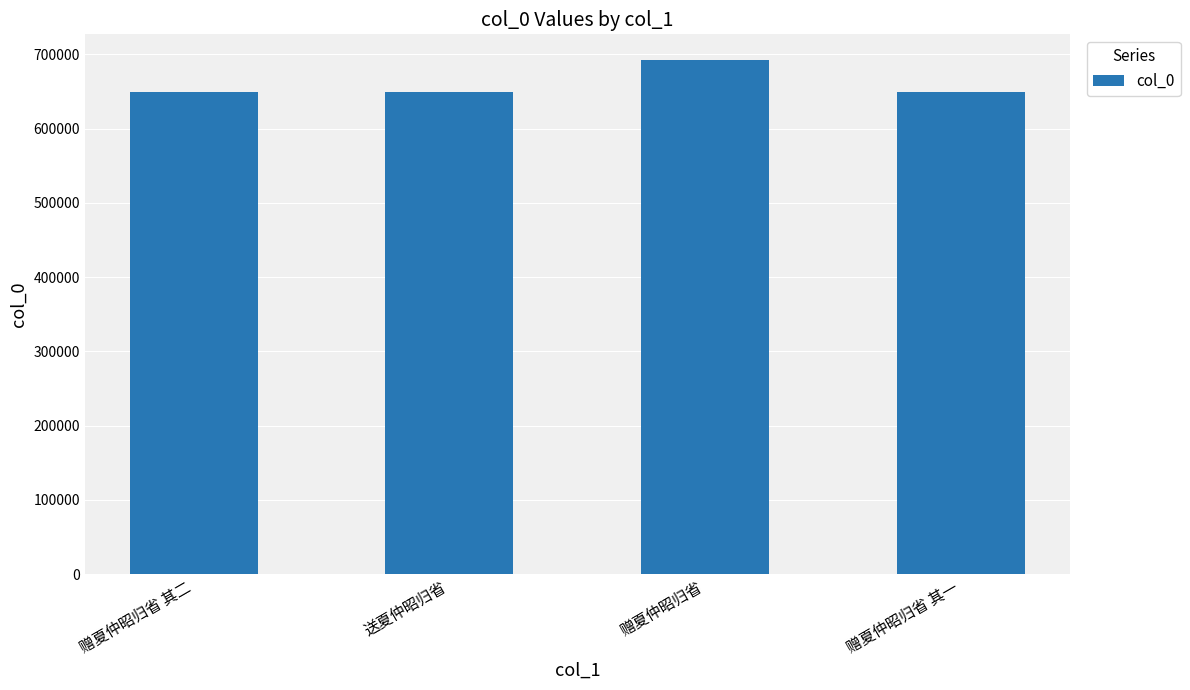

Is it true that the value at 赠夏仲昭归省 is 1142415?

False